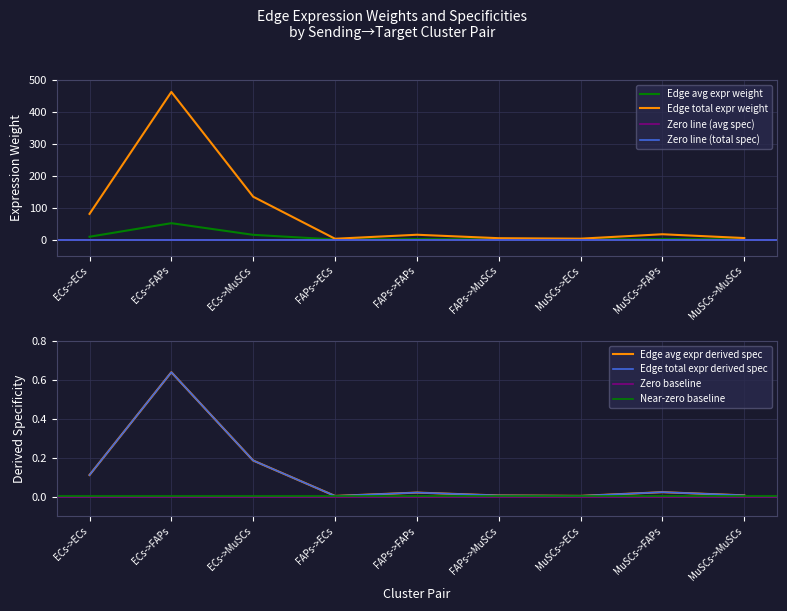

The Edge total expr weight series shows 207.9 at ECs->MuSCs. True or false?

False